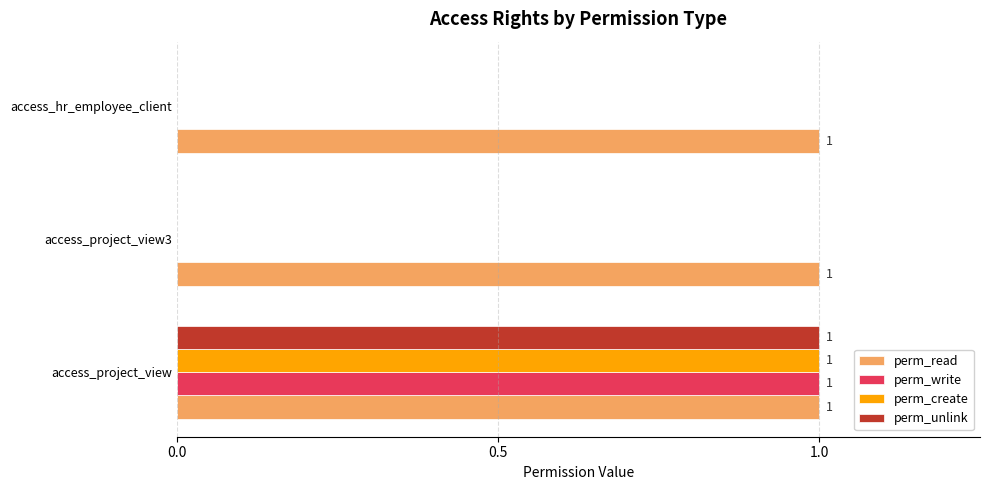

Is it true that perm_read equals 1 at access_hr_employee_client?

True